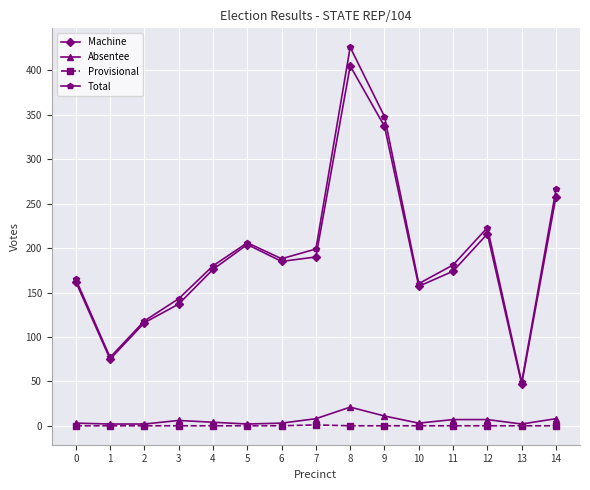

Which series changed the most between 2 and 10?

Total